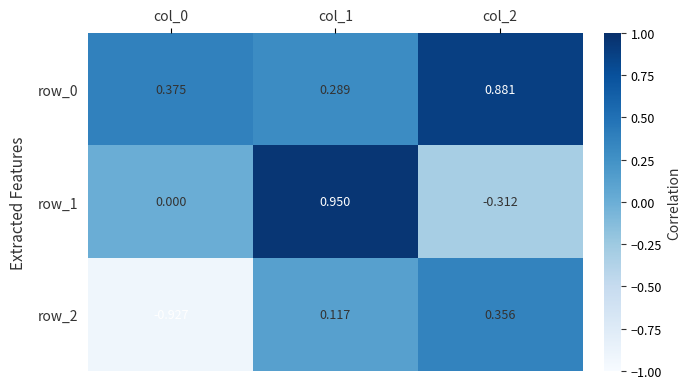

List the labels in order of row_1 value, largest first.

col_1, col_0, col_2